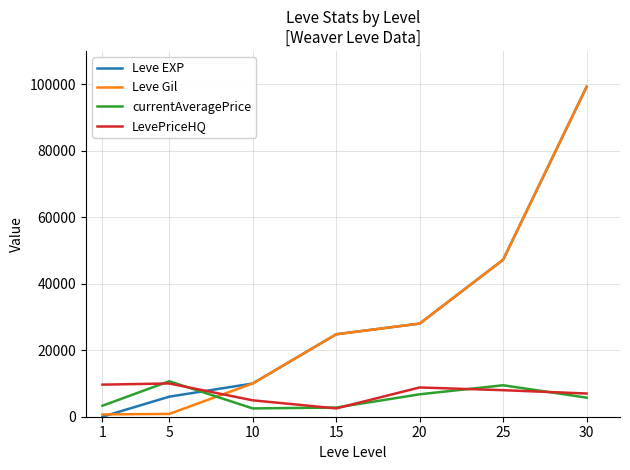

At which label does LevePriceHQ reach its minimum?

15